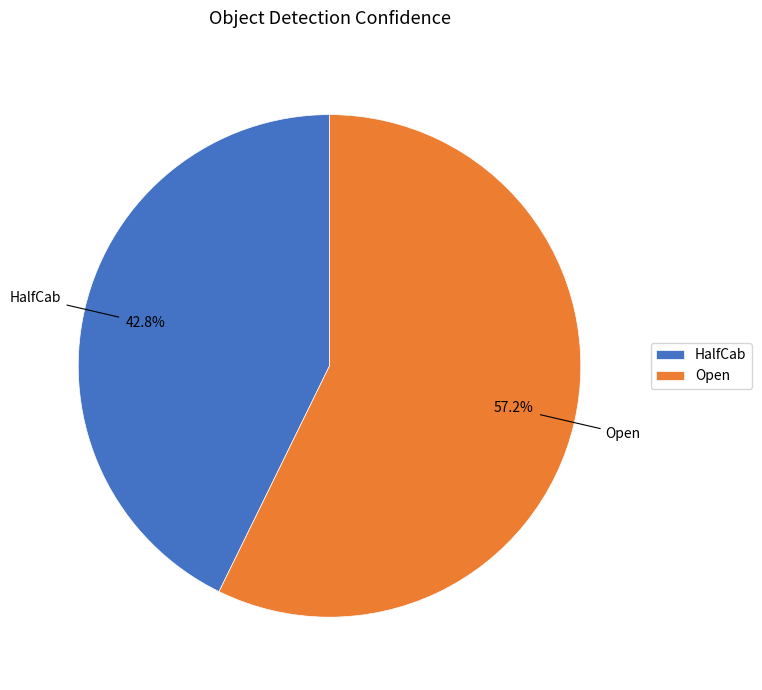

What is the smallest slice in the pie chart?

HalfCab